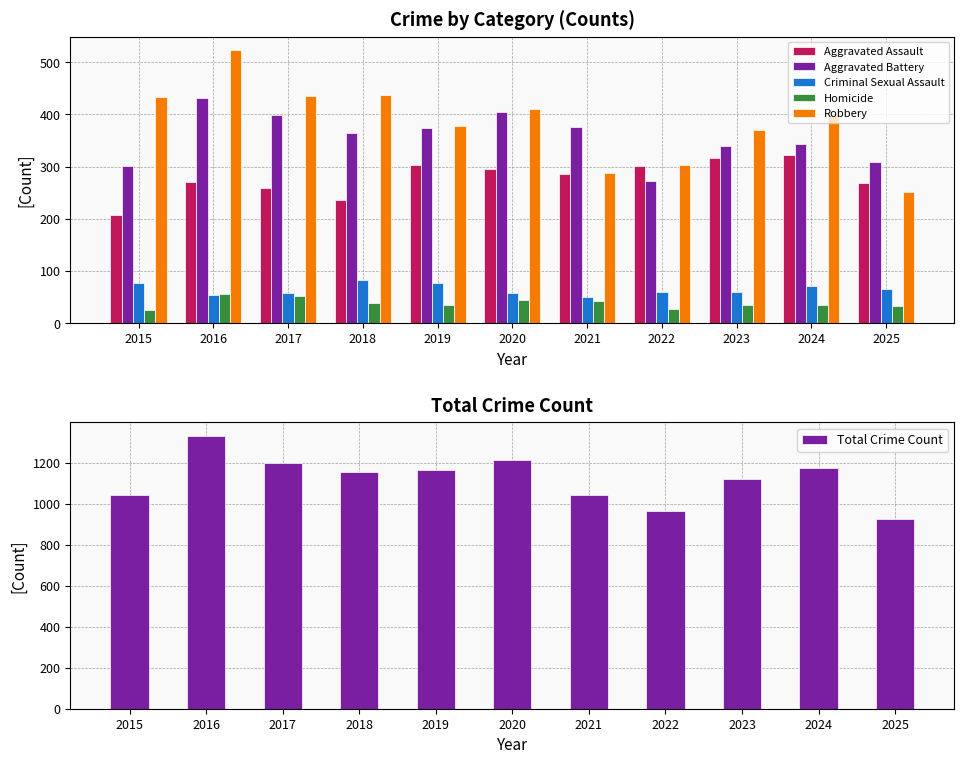

What is the difference between the maximum and minimum values in the Total Crime Count series?

404